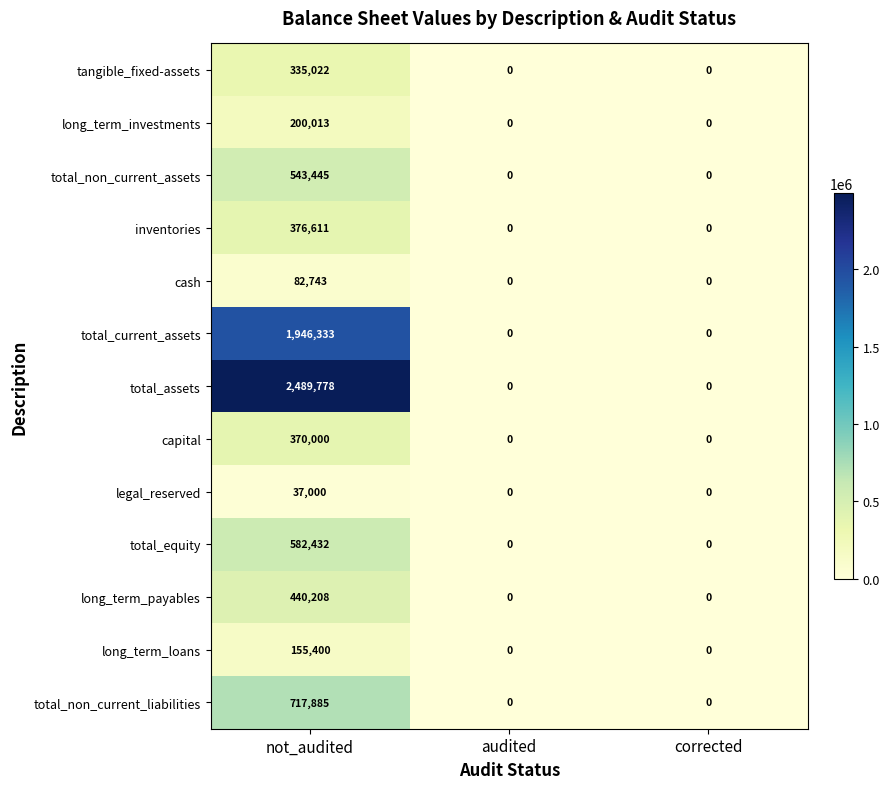

Is it true that total_assets equals 814784 at not_audited?

False